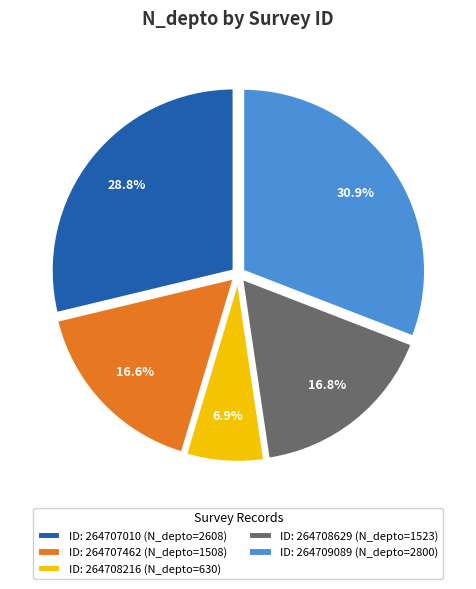

True or false: 264707462 accounts for 30% of the total.

False